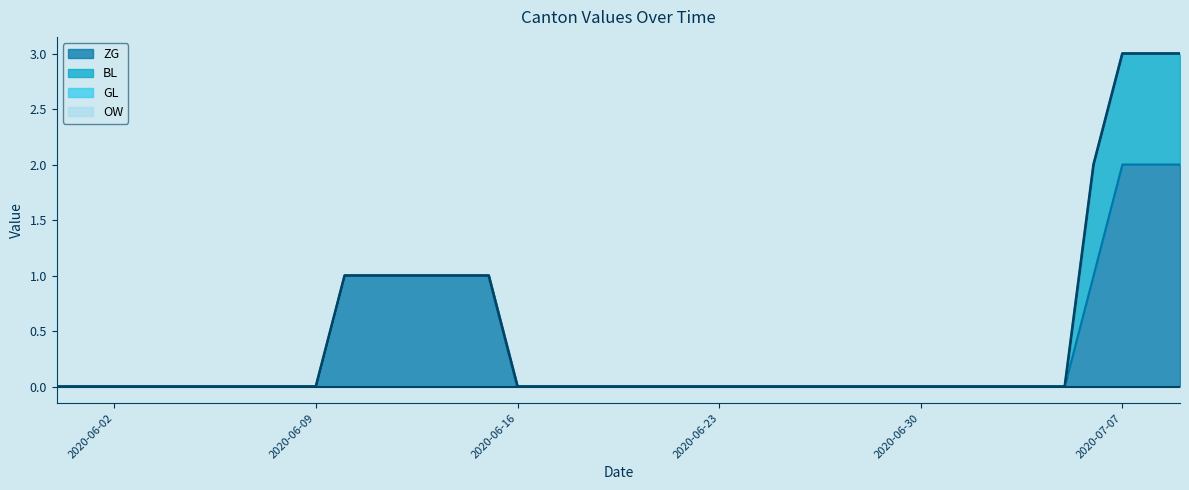

What position from the left is 2020-07-03?

34